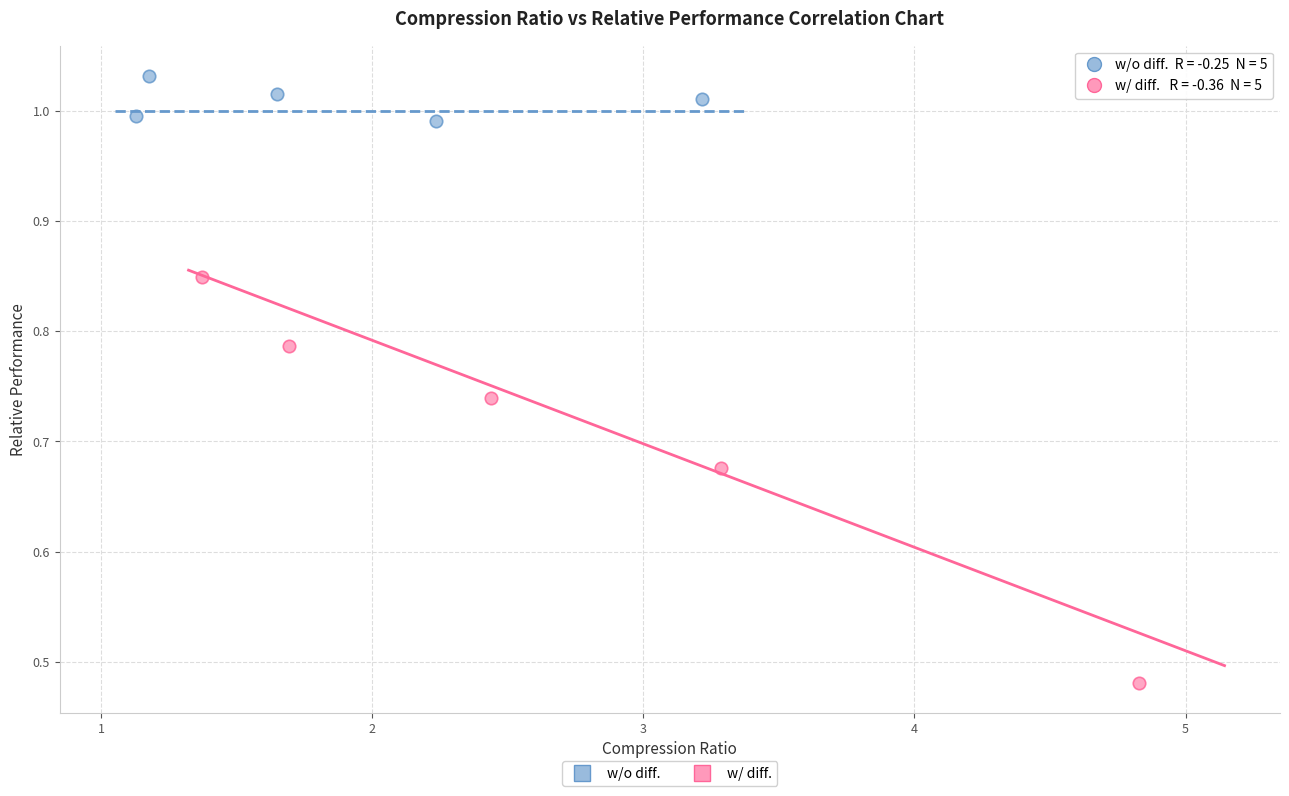

Which series contains the highest Y value?

w/o diff.